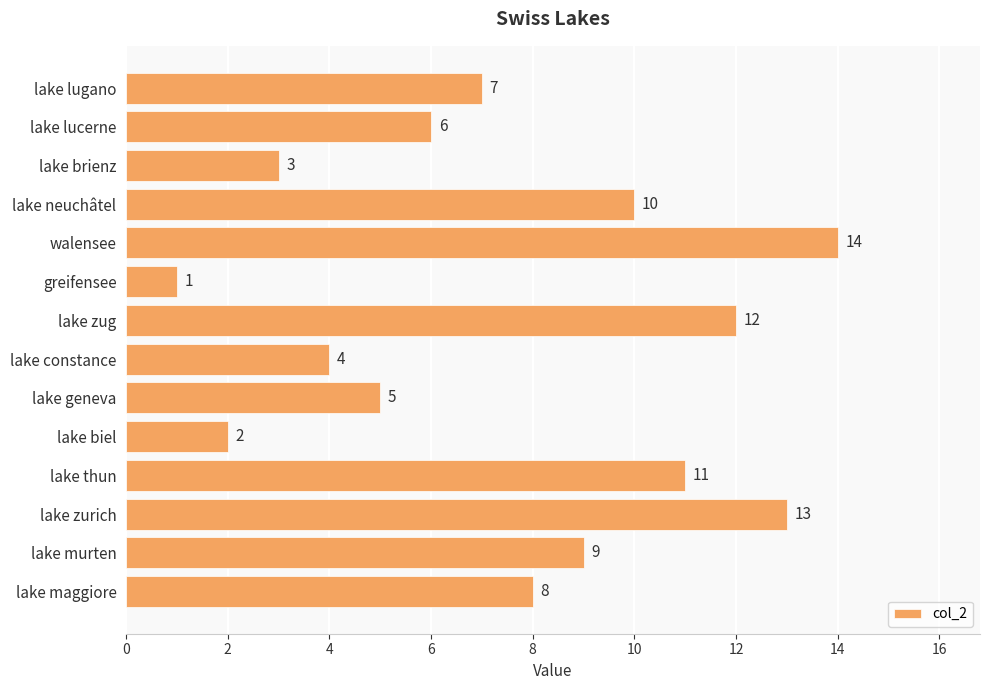

What is the maximum value shown in the chart?

14